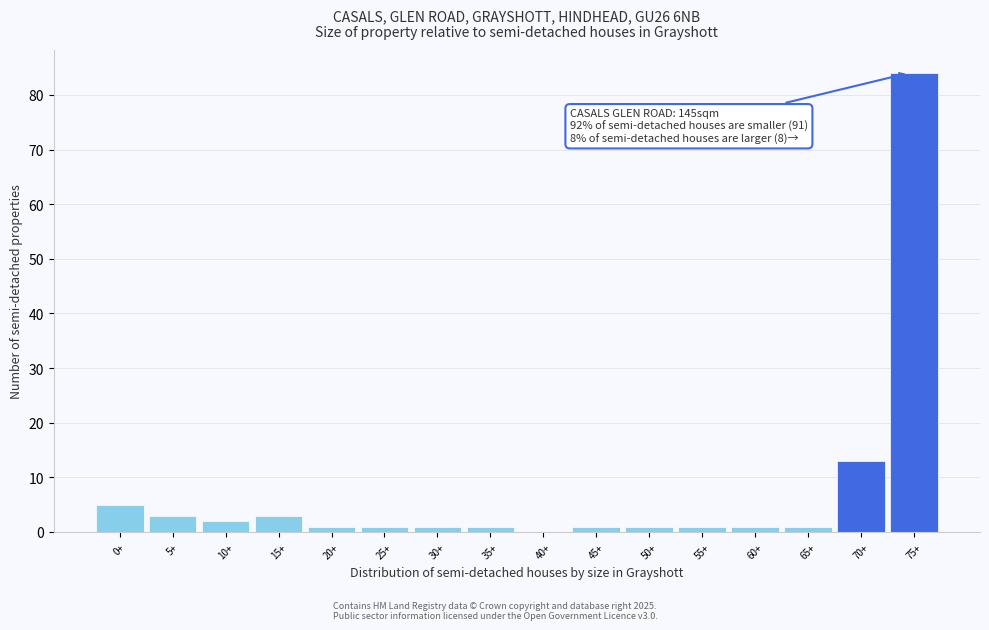

Reading left to right, list all the values displayed in this chart.

0+=5	5+=3	10+=2	15+=3	20+=1	25+=1	30+=1	35+=1	40+=0	45+=1	50+=1	55+=1	60+=1	65+=1	70+=13	75+=84